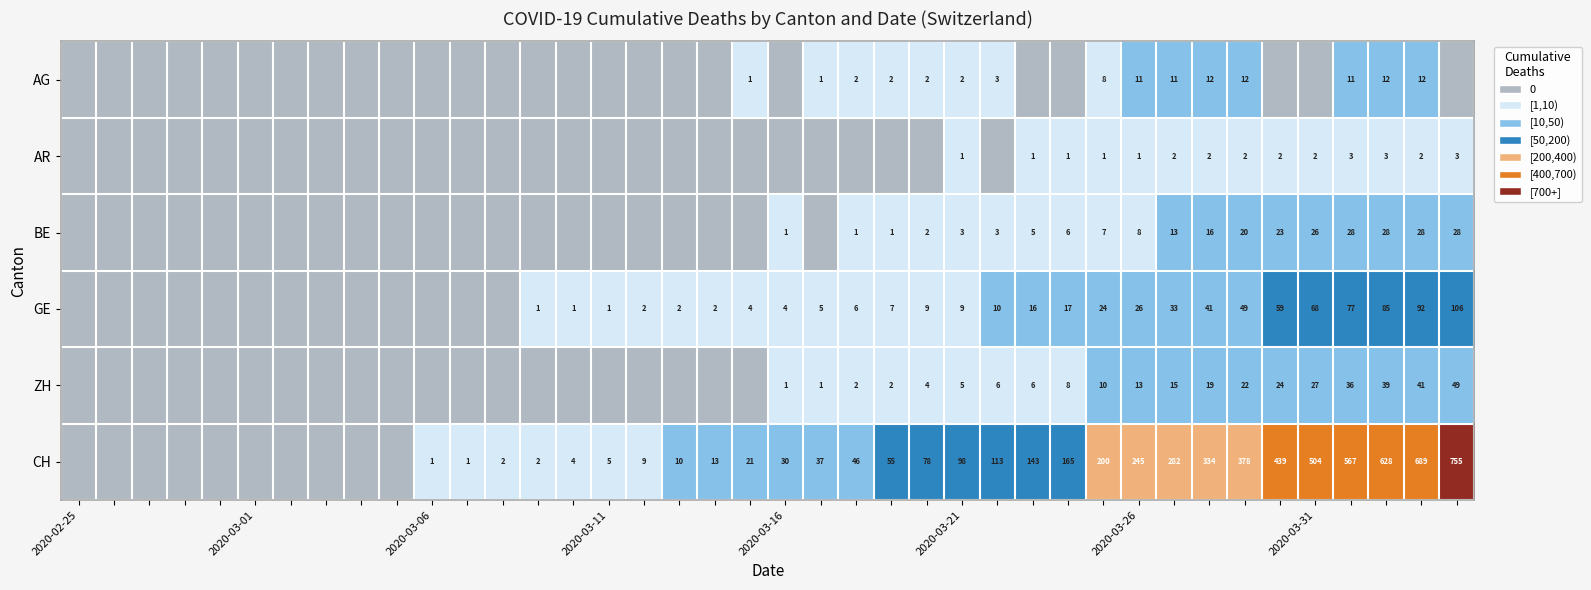

What is the difference between the highest and lowest values at 2020-03-21?

97